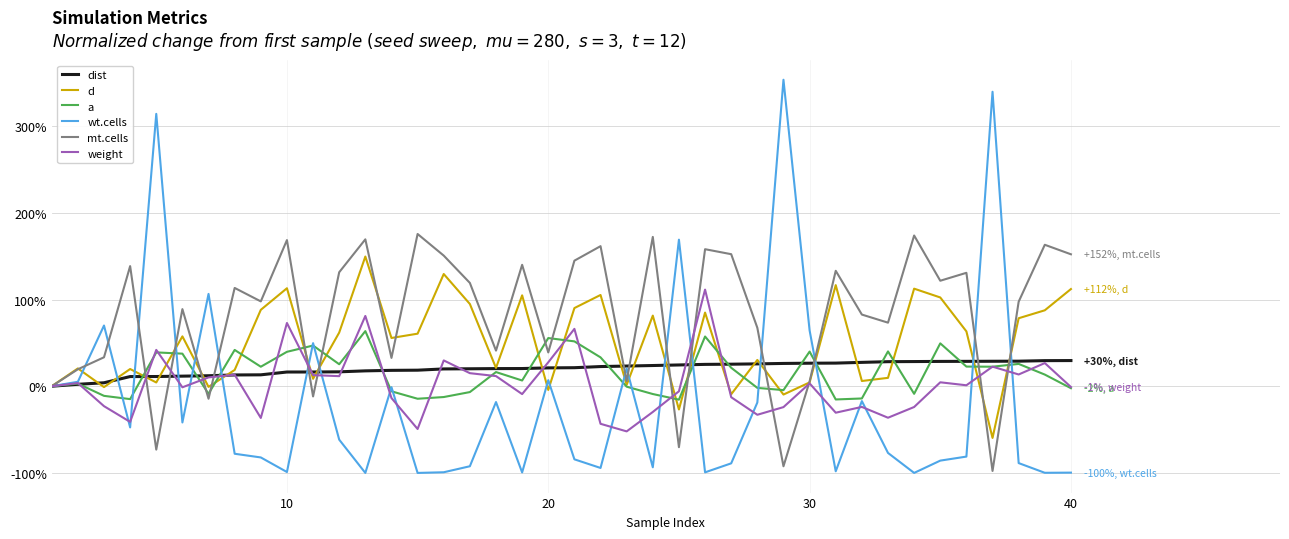

List the series in order of their peak value, highest first.

wt.cells, mt.cells, d, weight, a, dist